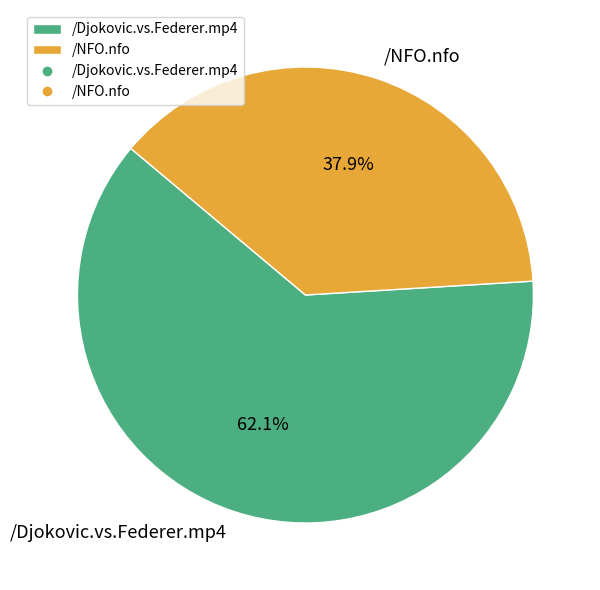

To the nearest percent, what percentage of the pie is /NFO.nfo?

38%